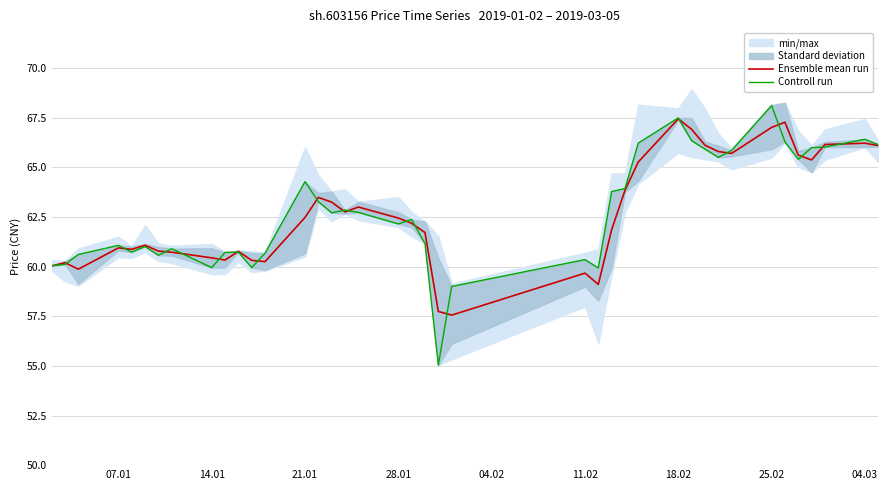

What is the minimum value for Ensemble mean run?

57.6